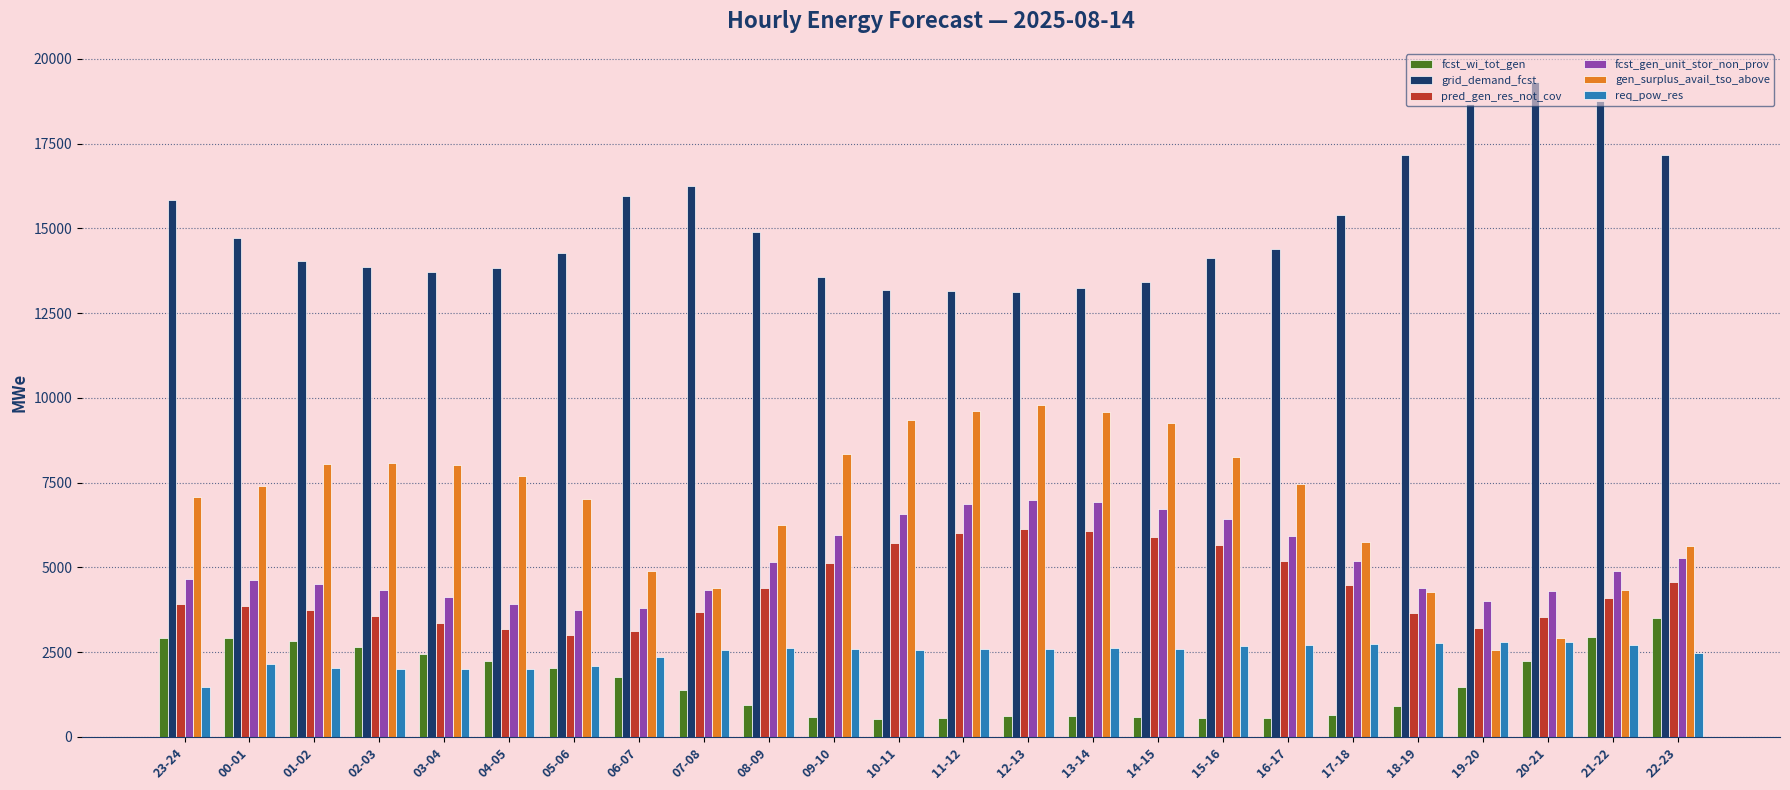

Which series has the largest range (max minus min)?

gen_surplus_avail_tso_above